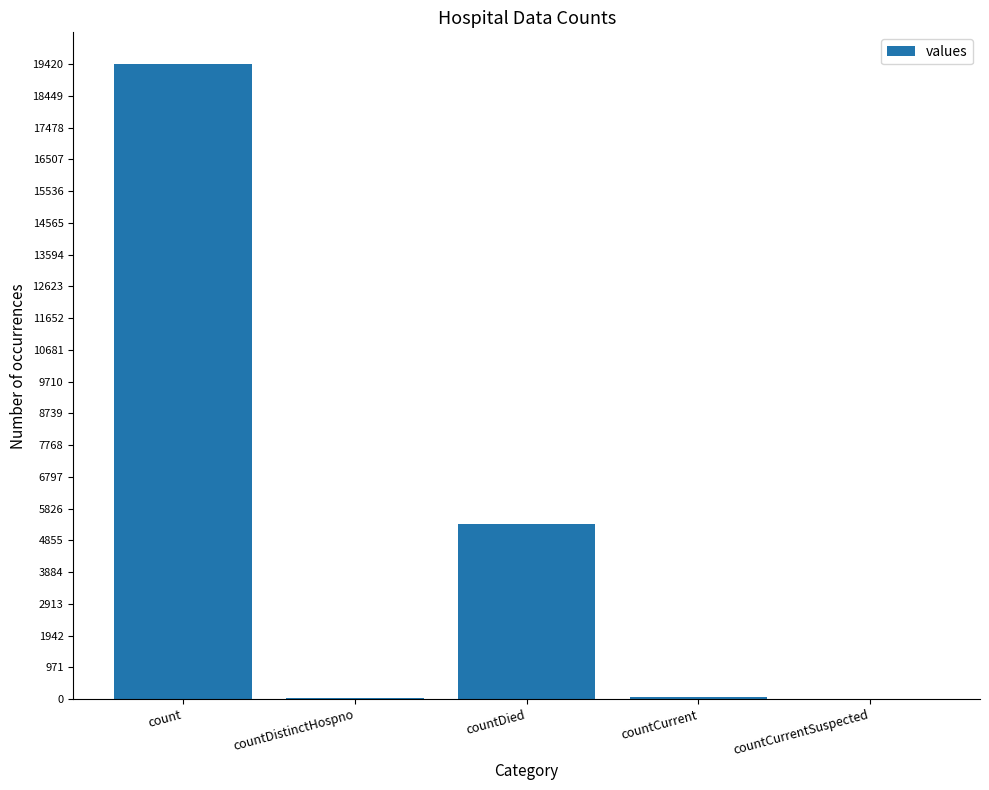

At which category does the chart reach its peak across all series?

count